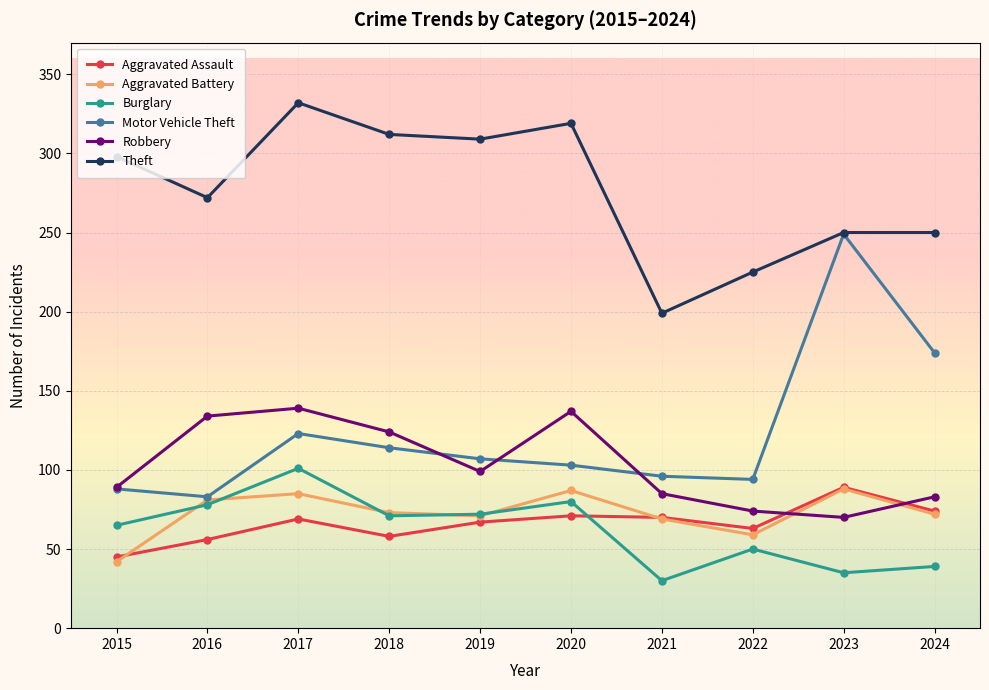

What is the approximate value of Motor Vehicle Theft at 2019?

107